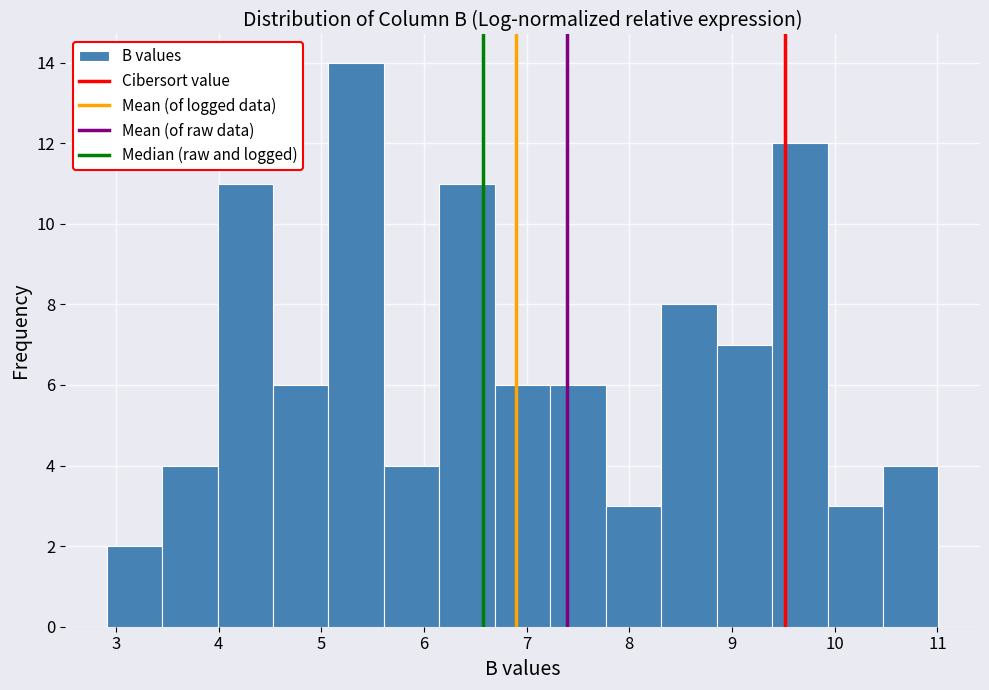

How tall is the bar that spans 3.45 to 3.99 on the x-axis? Neither the bar edges nor the heights are printed on the chart, so give them approximately, as read against the axes.

4